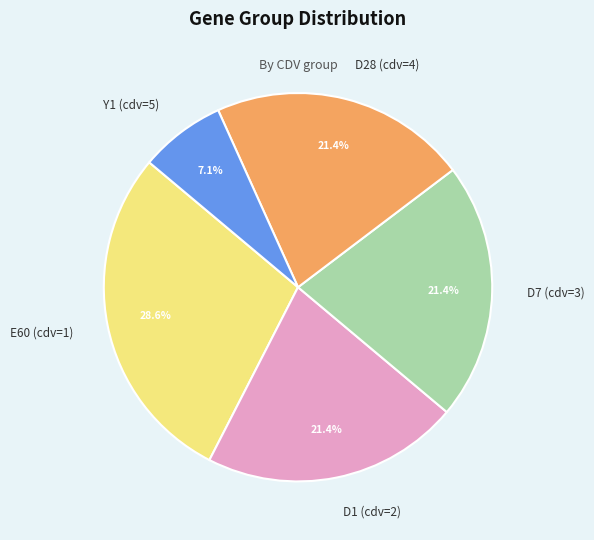

Does any single category account for the majority?

No